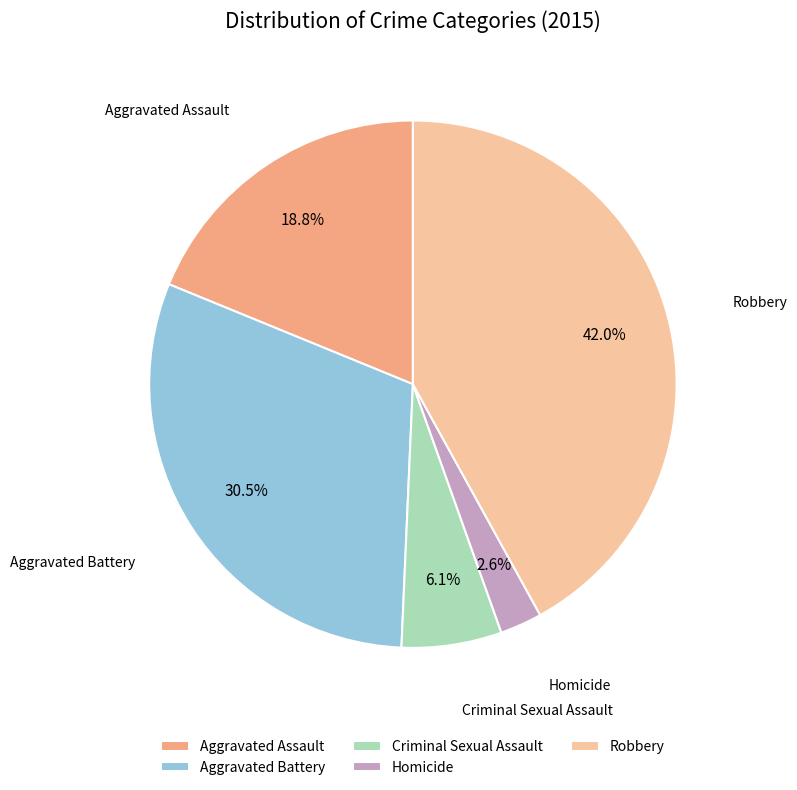

How many segments does this pie chart have?

5